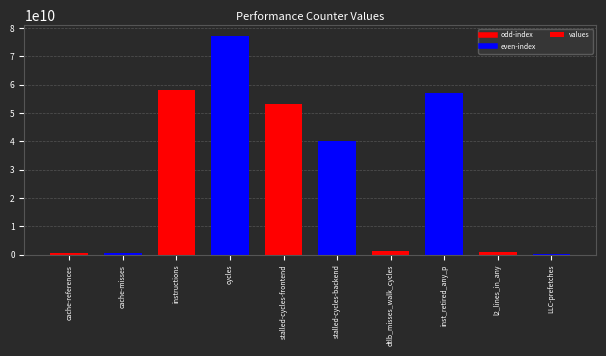

Which has a higher value, stalled-cycles-frontend or cache-misses?

stalled-cycles-frontend